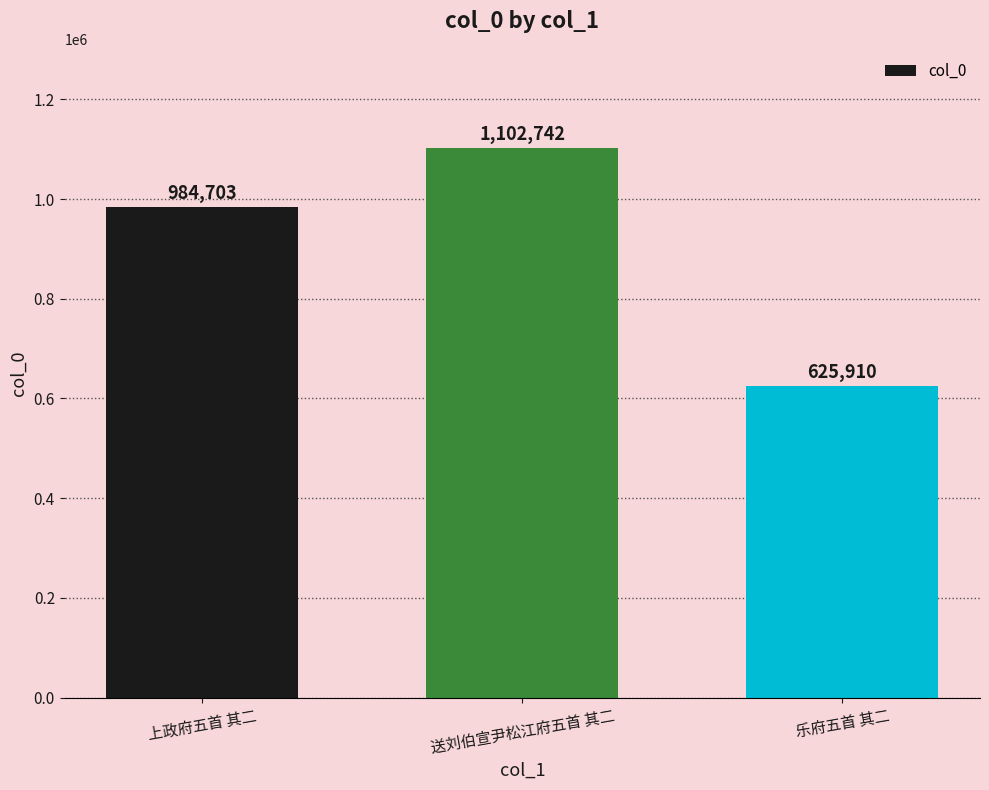

List the labels in order of value, largest first.

送刘伯宣尹松江府五首 其二, 上政府五首 其二, 乐府五首 其二